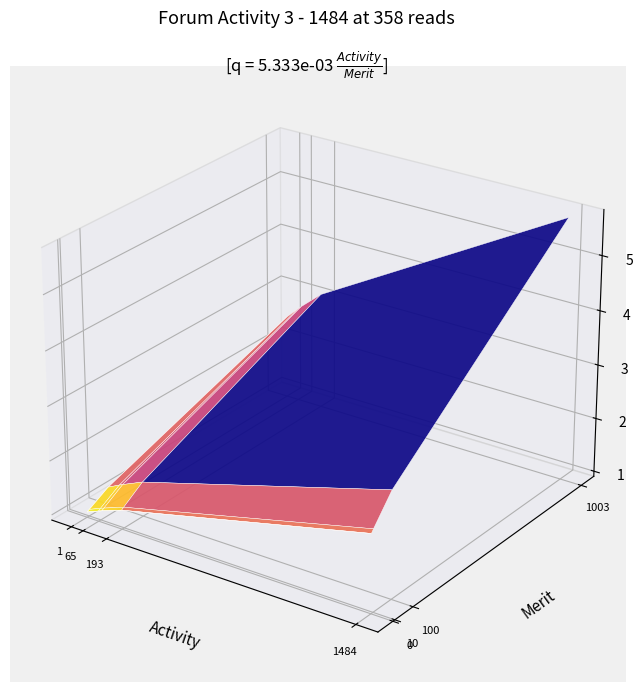

Count the number of data series in this chart.

3